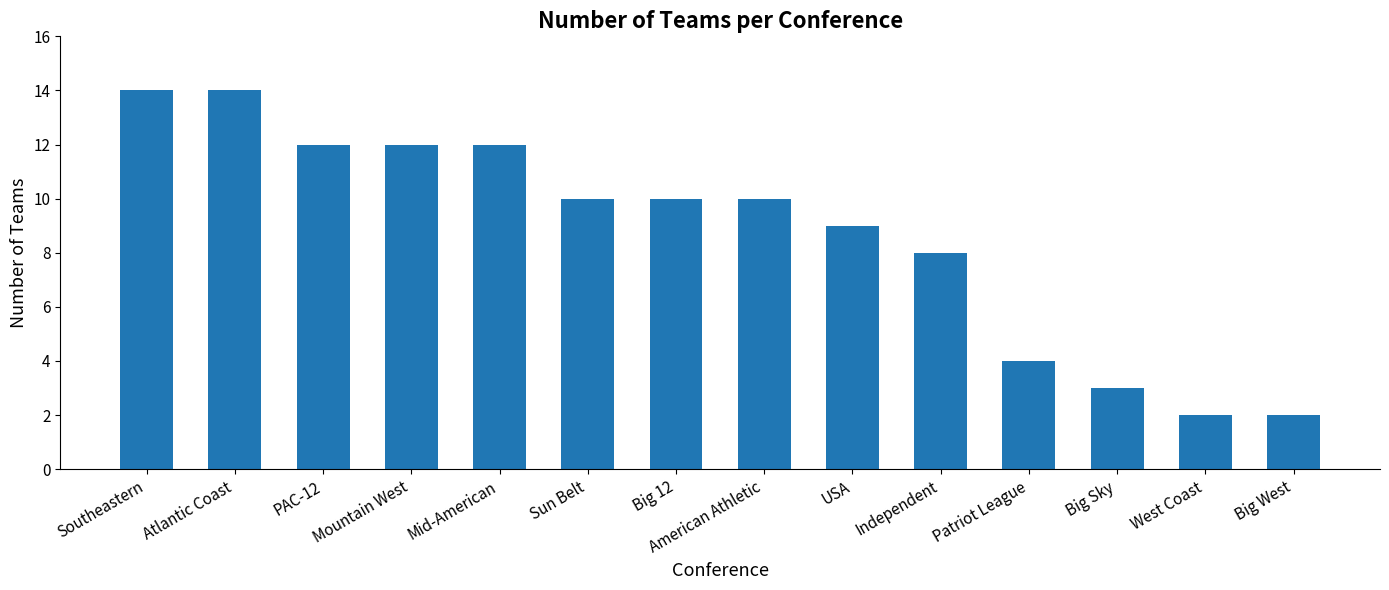

What is the label of the 2nd bar from the right?

West Coast